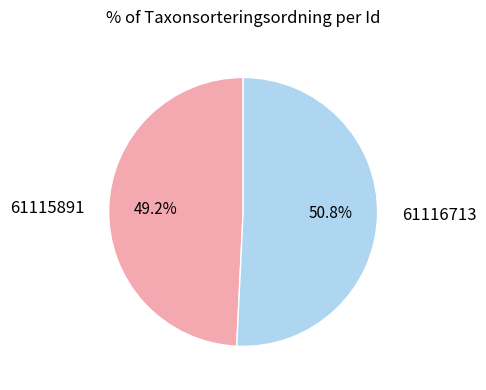

What is the largest slice in the pie chart?

61116713